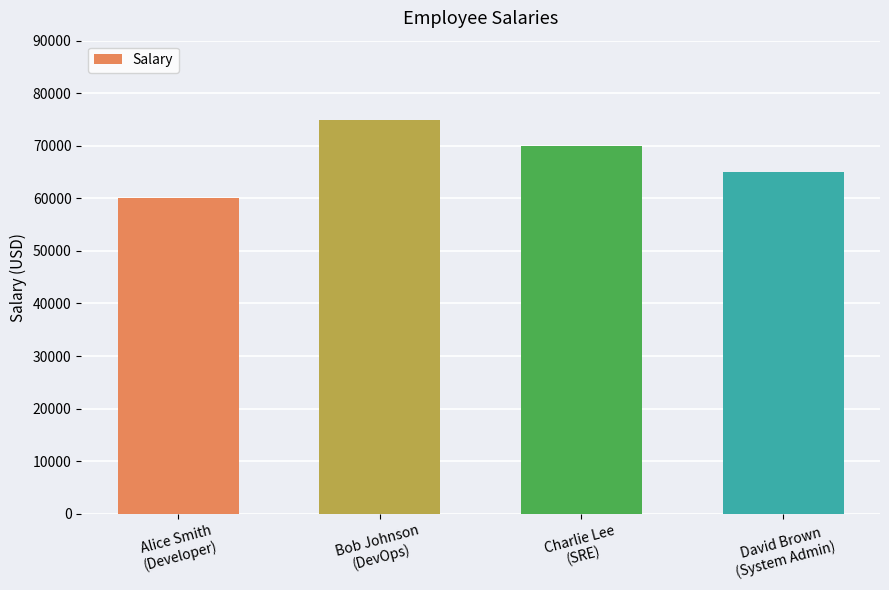

True or false: the data shows 70000 at Charlie Lee
(SRE).

True